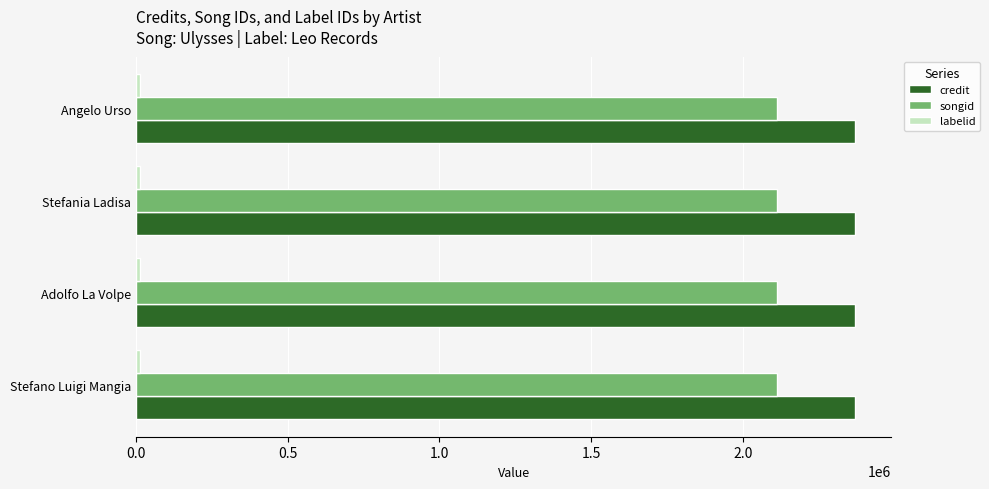

What is the average value of the songid series?

2112340